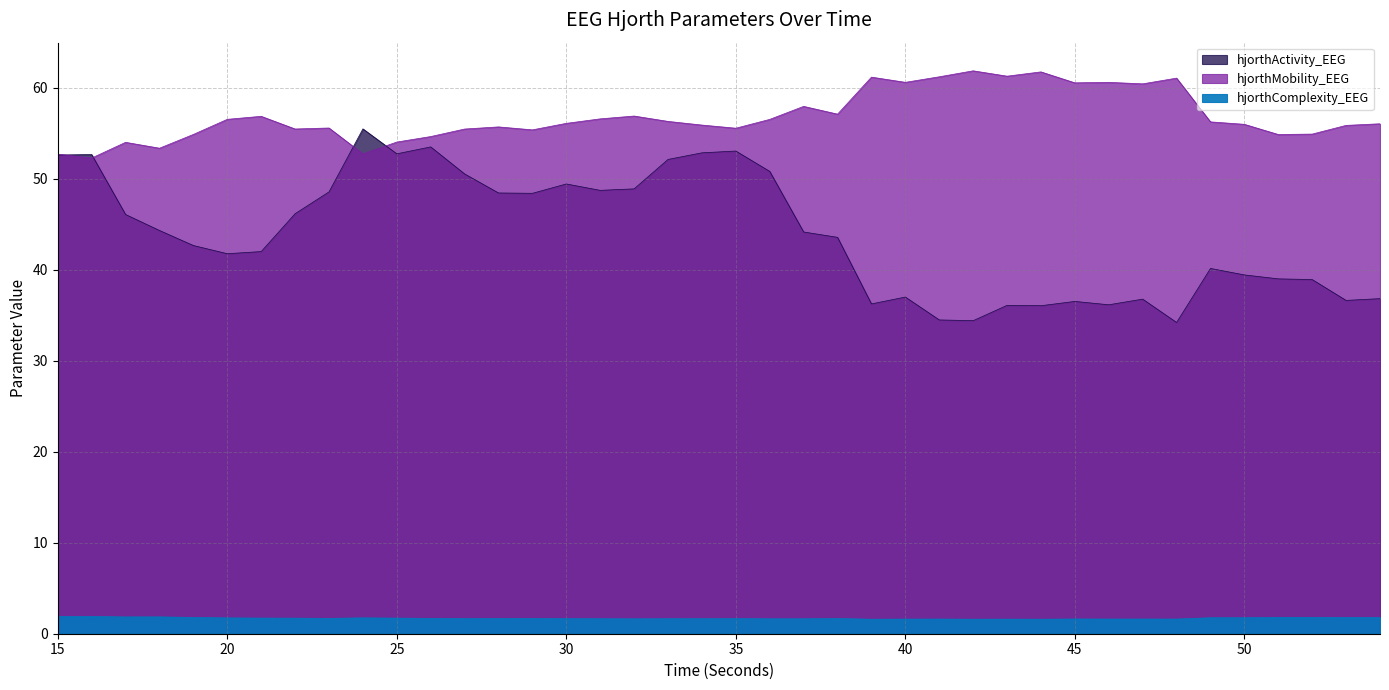

Count the hjorthComplexity_EEG values in the range 1 to 2.

40